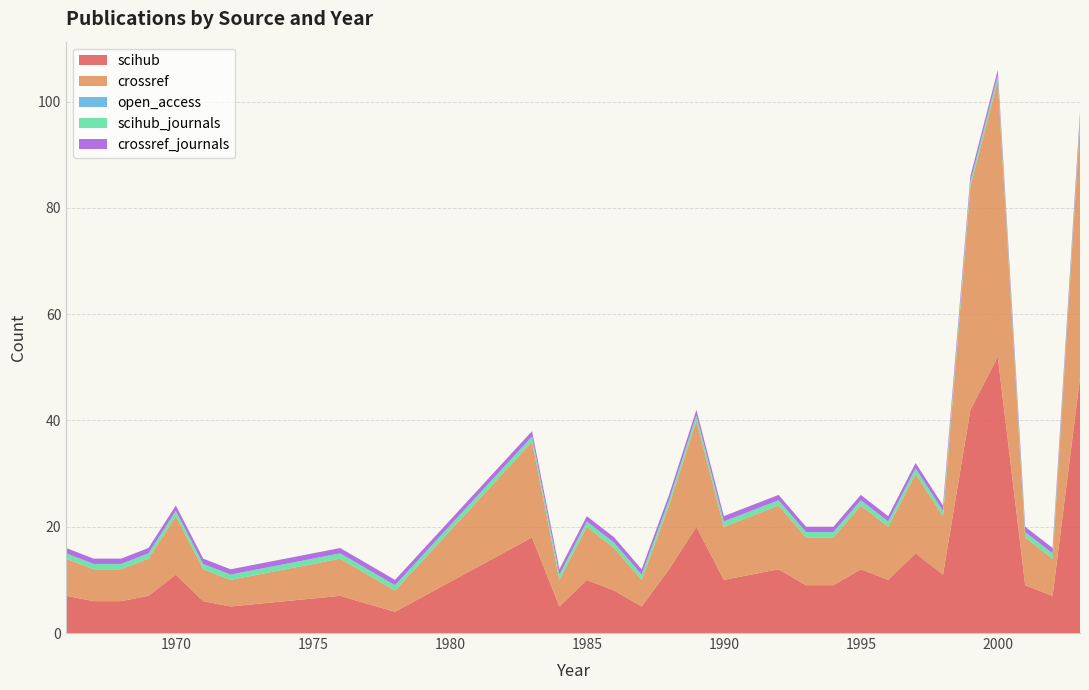

Reading left to right, extract all data points from this chart.

scihub: 7	6	6	7	11	6	5	7	4	18	5	10	8	5	12	20	10	11	12	9	9	12	10	15	11	42	52	9	7	48
crossref: 7	6	6	7	11	6	5	7	4	18	5	10	8	5	12	20	10	11	12	9	9	12	10	15	11	42	52	9	7	48
open_access: 0	0	0	0	0	0	0	0	0	0	0	0	0	0	0	0	0	0	0	0	0	0	0	0	0	0	0	0	0	0
scihub_journals: 1	1	1	1	1	1	1	1	1	1	1	1	1	1	1	1	1	1	1	1	1	1	1	1	1	1	1	1	1	1
crossref_journals: 1	1	1	1	1	1	1	1	1	1	1	1	1	1	1	1	1	1	1	1	1	1	1	1	1	1	1	1	1	1